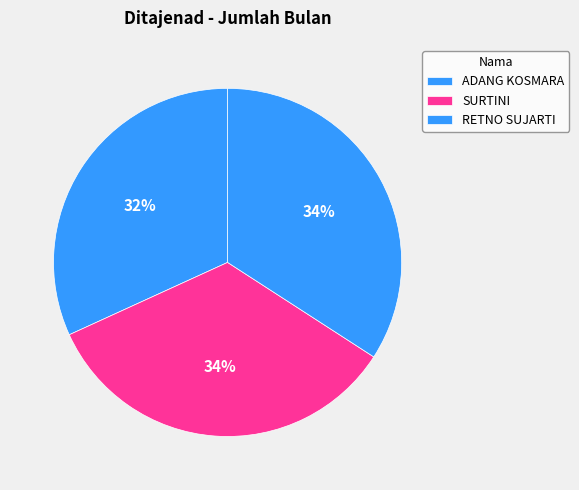

To the nearest percent, what is the combined percentage of SURTINI and ADANG KOSMARA?

66%